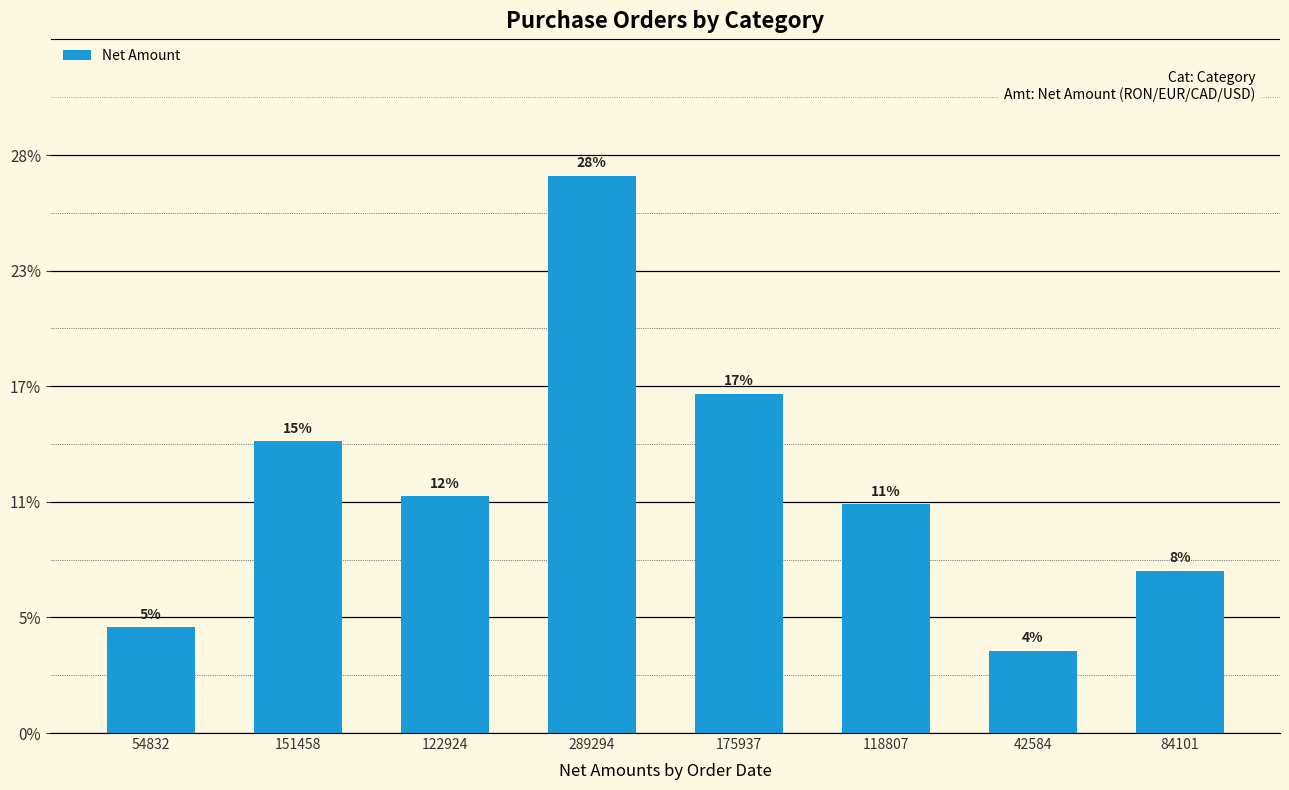

Between 175937 and 122924, which is larger?

175937